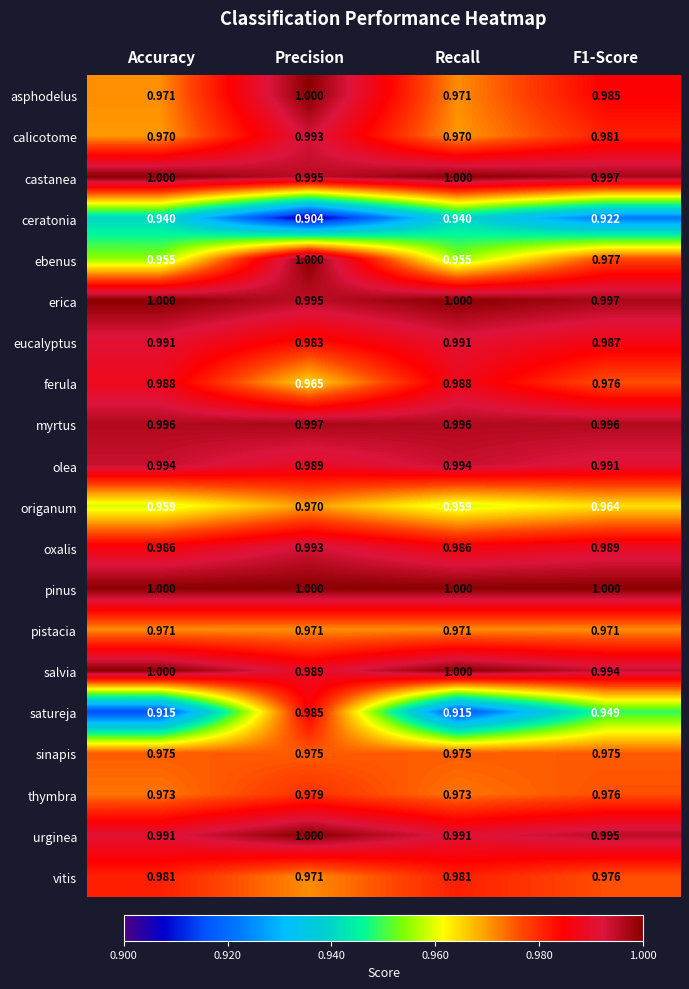

Which category has the lowest value across all series?

Precision